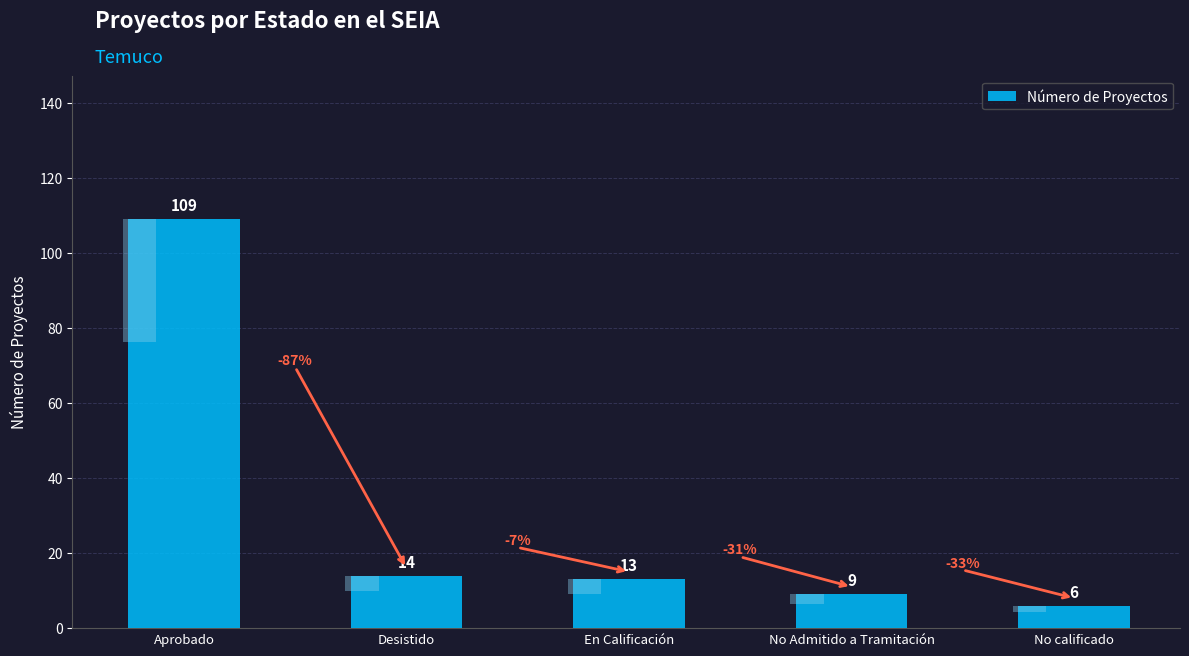

Where does the data first go above 13?

Aprobado